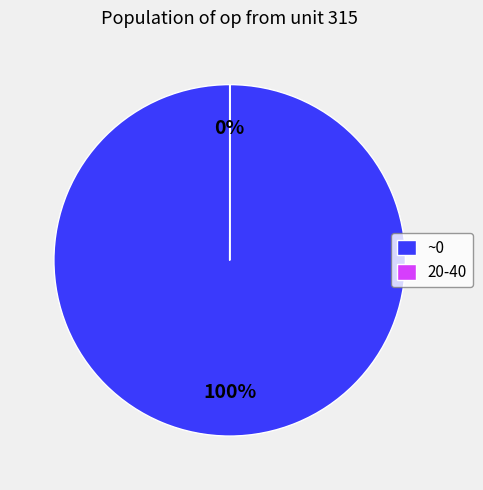

To the nearest percent, what portion does ~0 represent?

100%